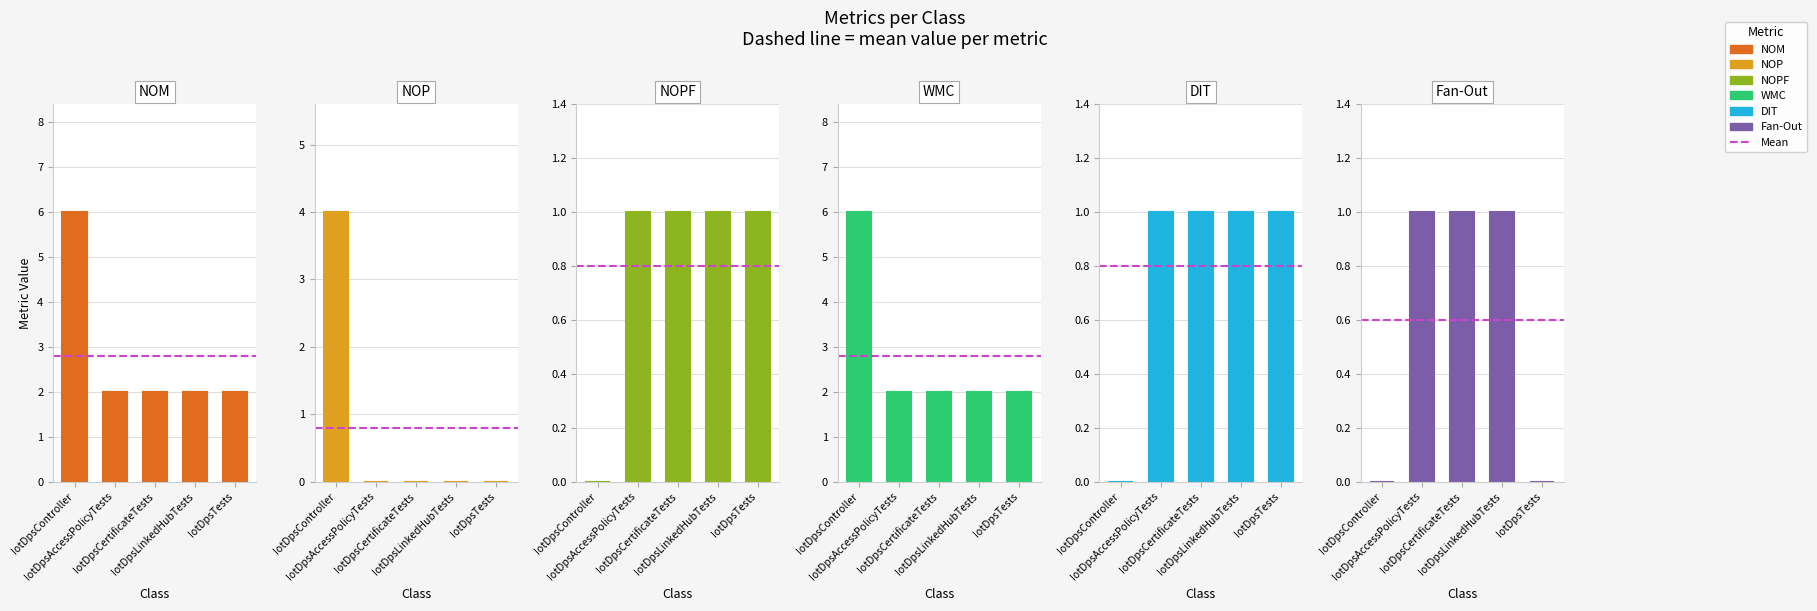

What is the sum of all NOP values?

4